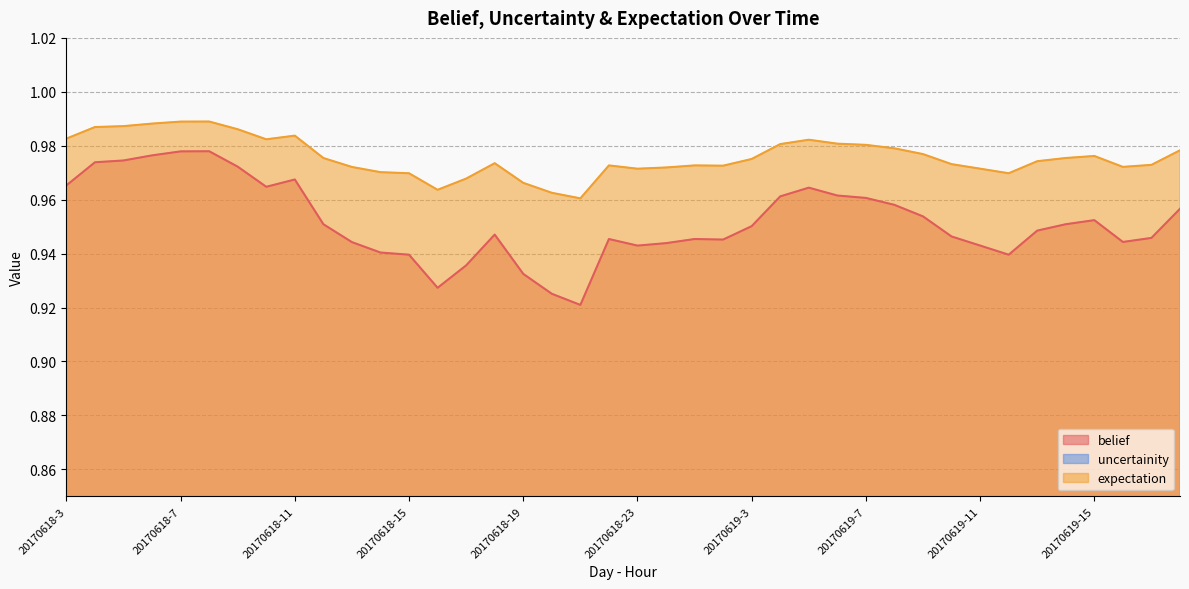

What is the maximum value for uncertainity?

0.1